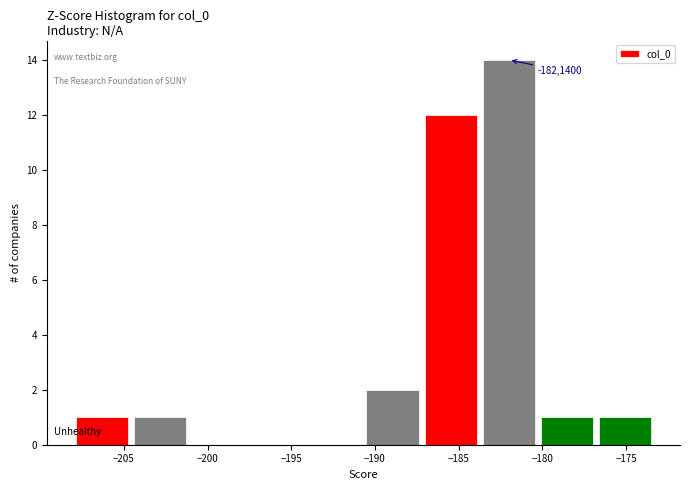

Over which range of the x-axis is the bar tallest?

-183.5 to -180.5